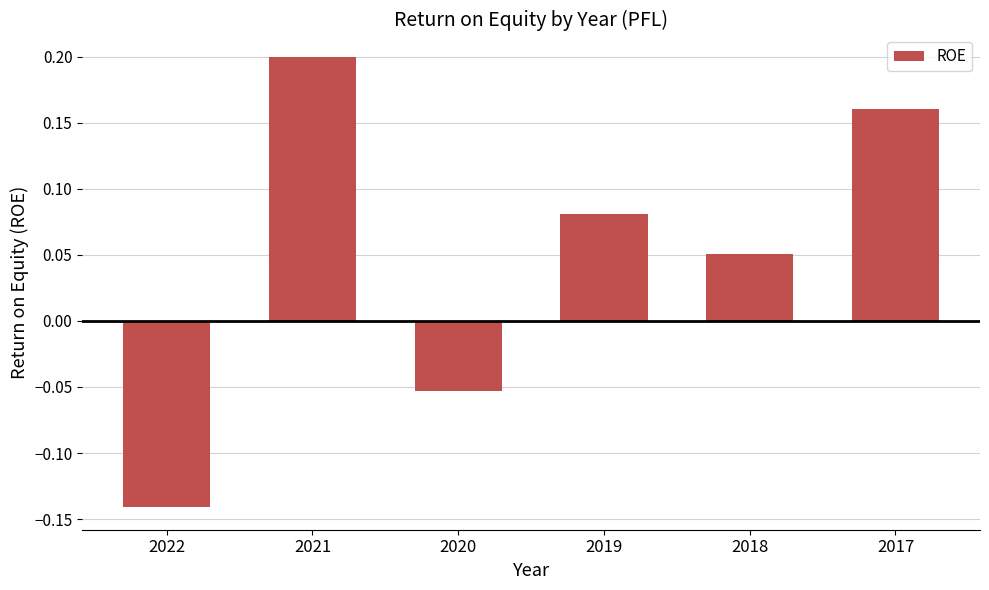

Which category has the lowest value across all series?

2022